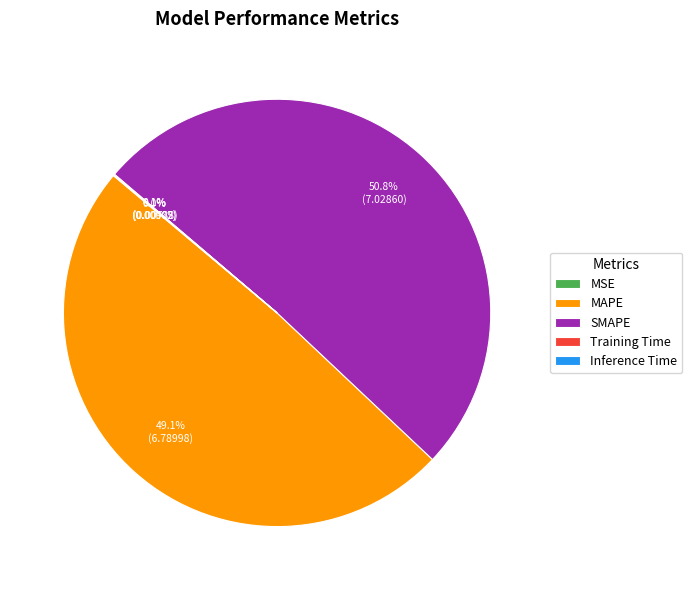

Which slice is the largest?

SMAPE